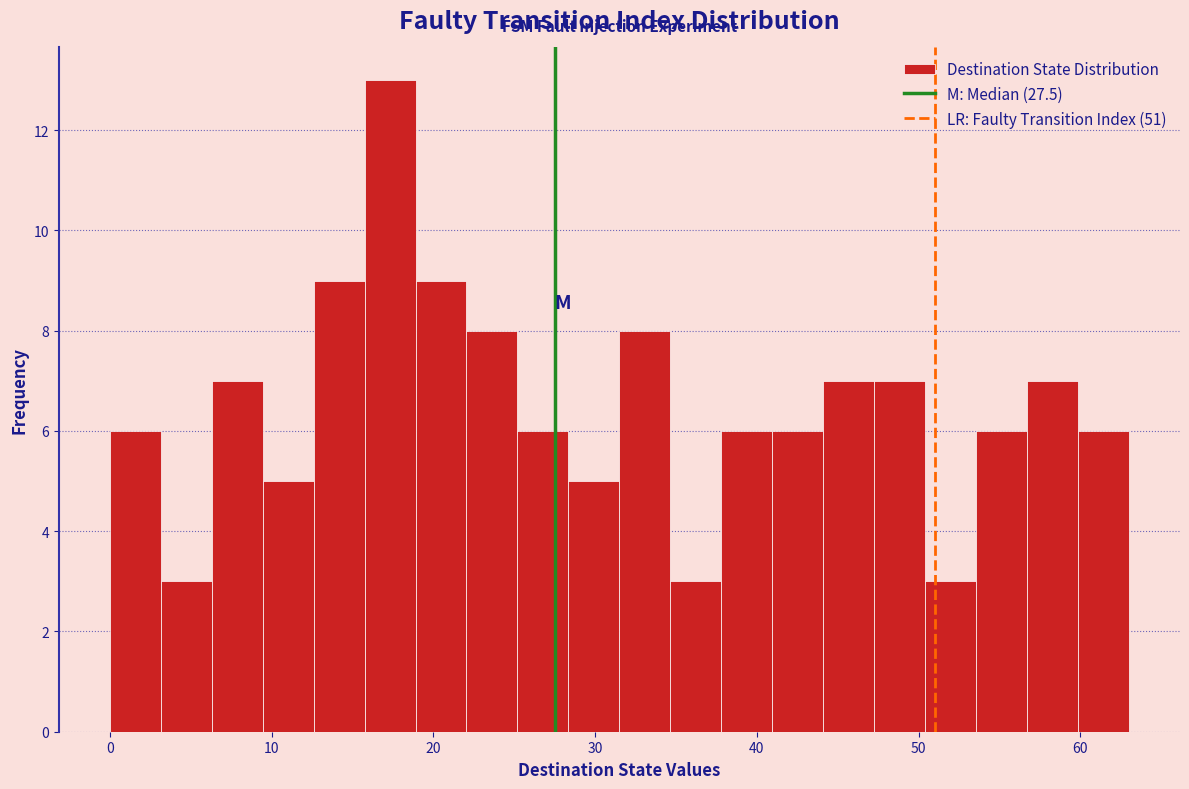

Read against the x-axis, roughly where is the centre of the tallest bar?

17